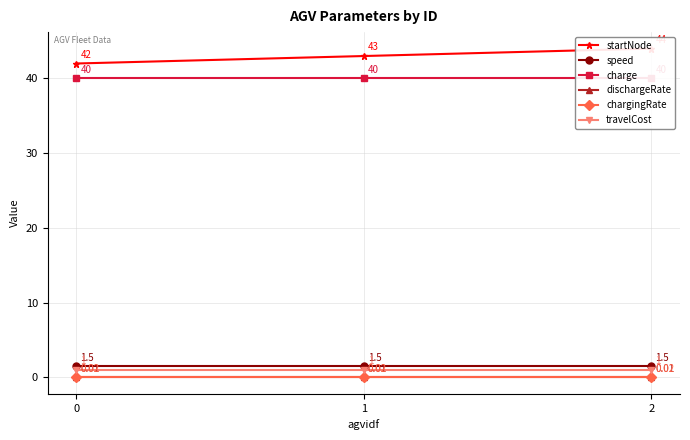

What value does the travelCost series have at 0?

1.0